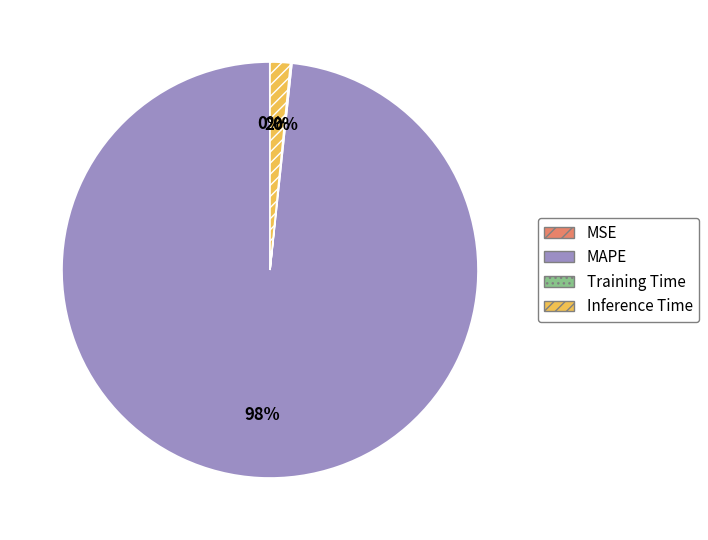

To the nearest percent, what is the difference between the largest and smallest slice percentages?

98%